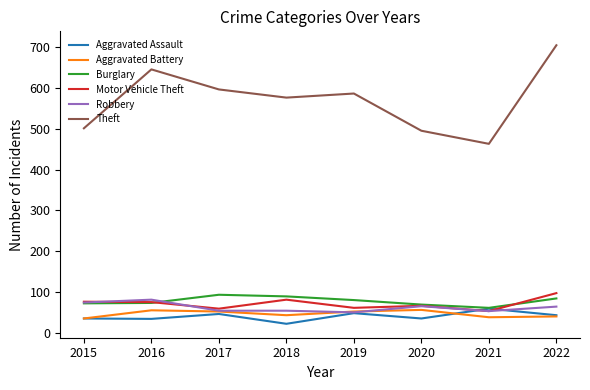

Count the number of categories in the chart.

8